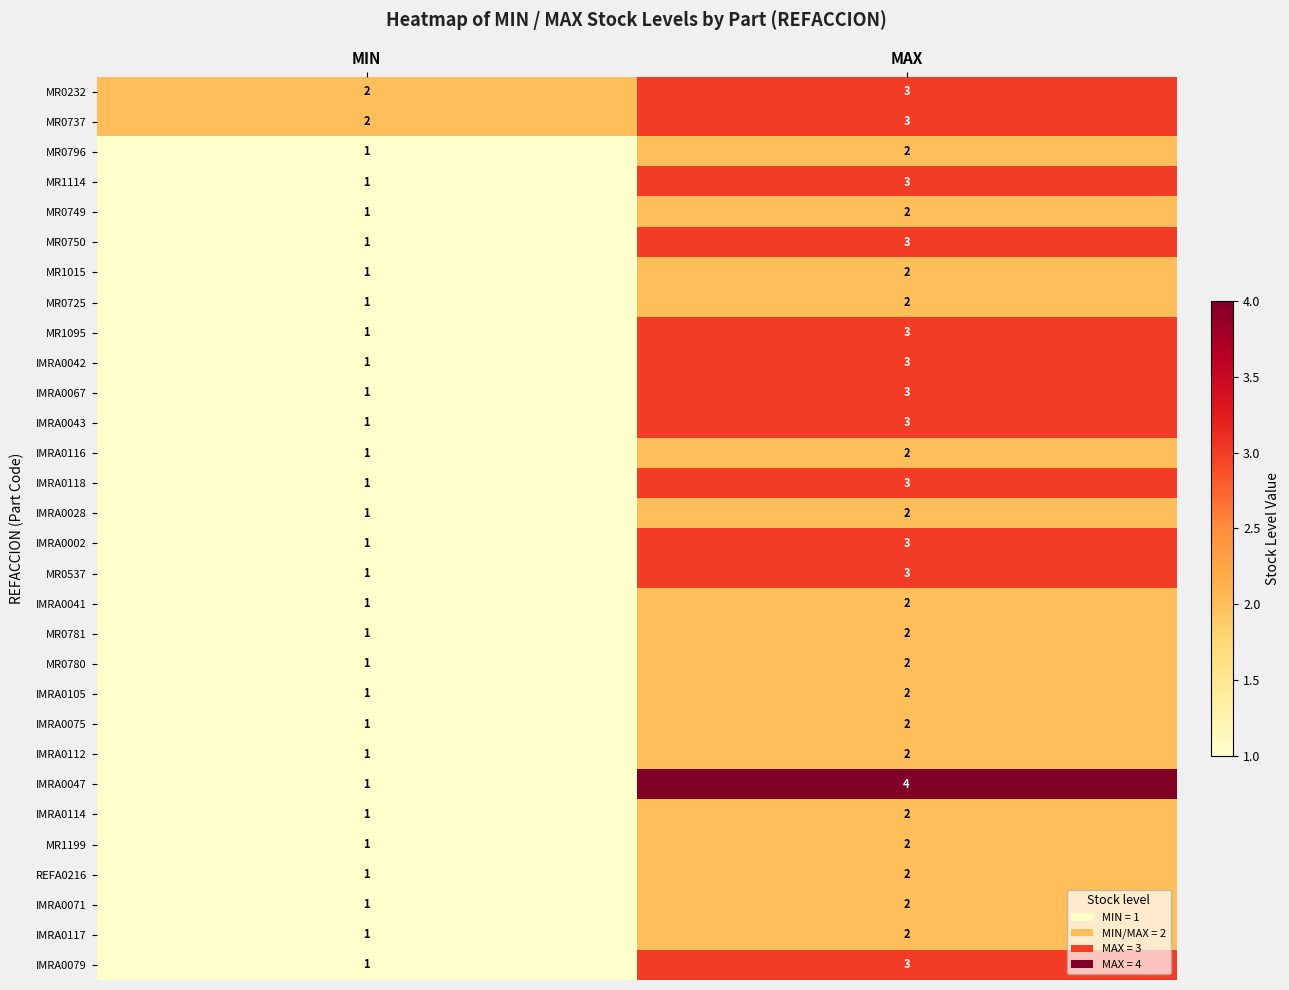

Count the number of categories in the chart.

2